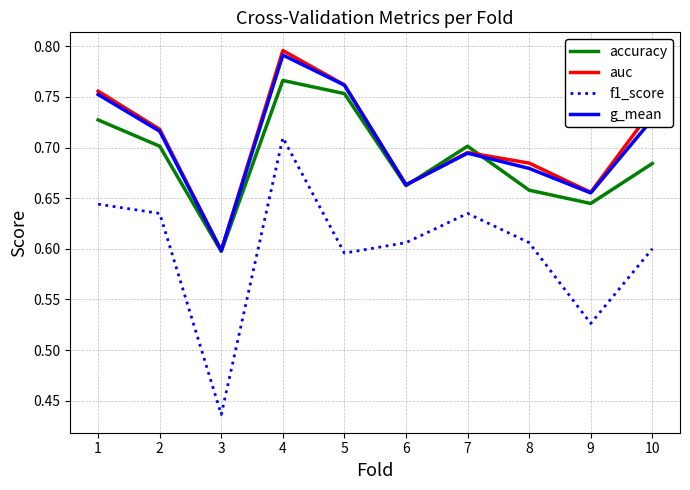

What is the total value across all series at 6?

2.6